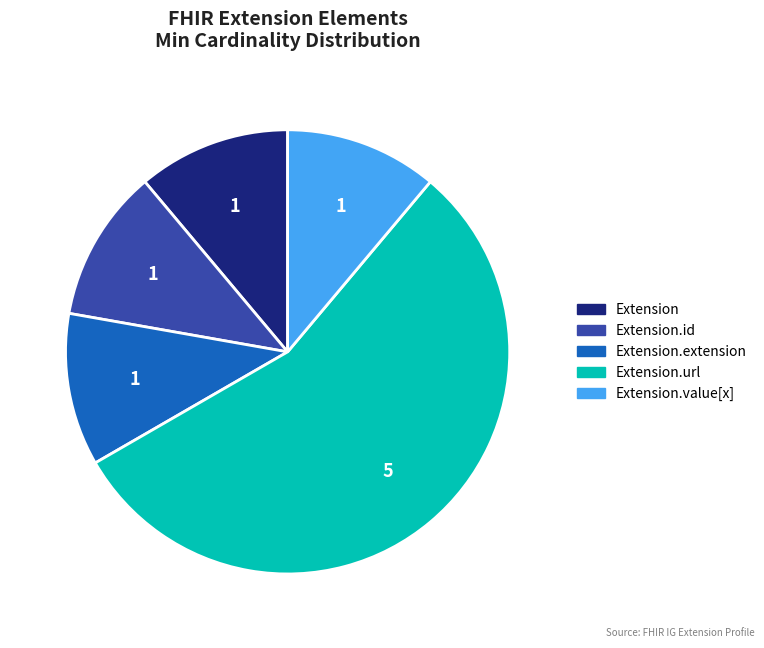

Does any single category account for the majority?

Yes